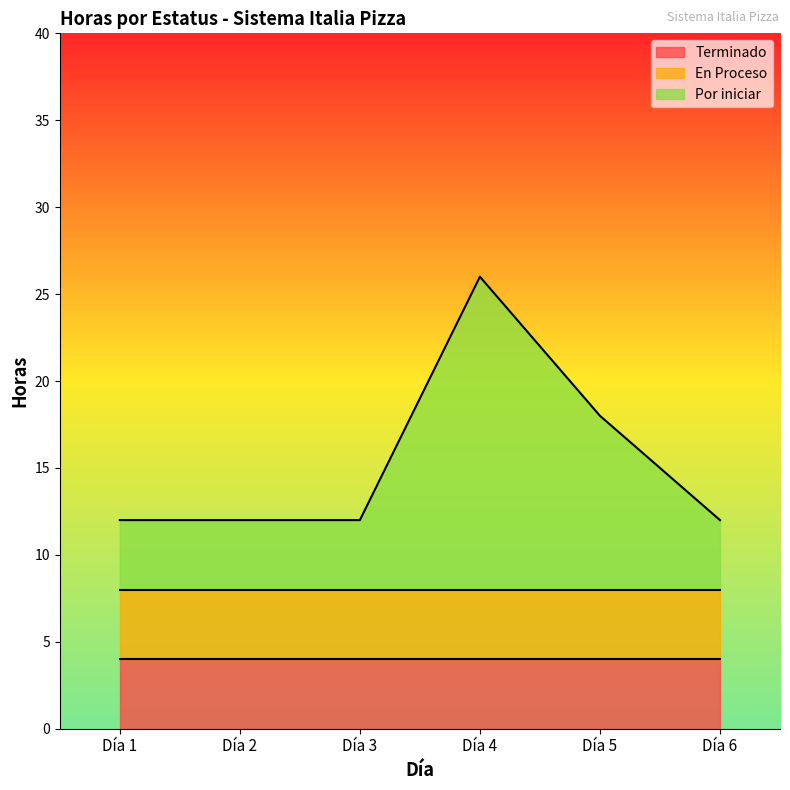

Is the value of Terminado at Día 5 greater than the value of En Proceso at Día 6?

No